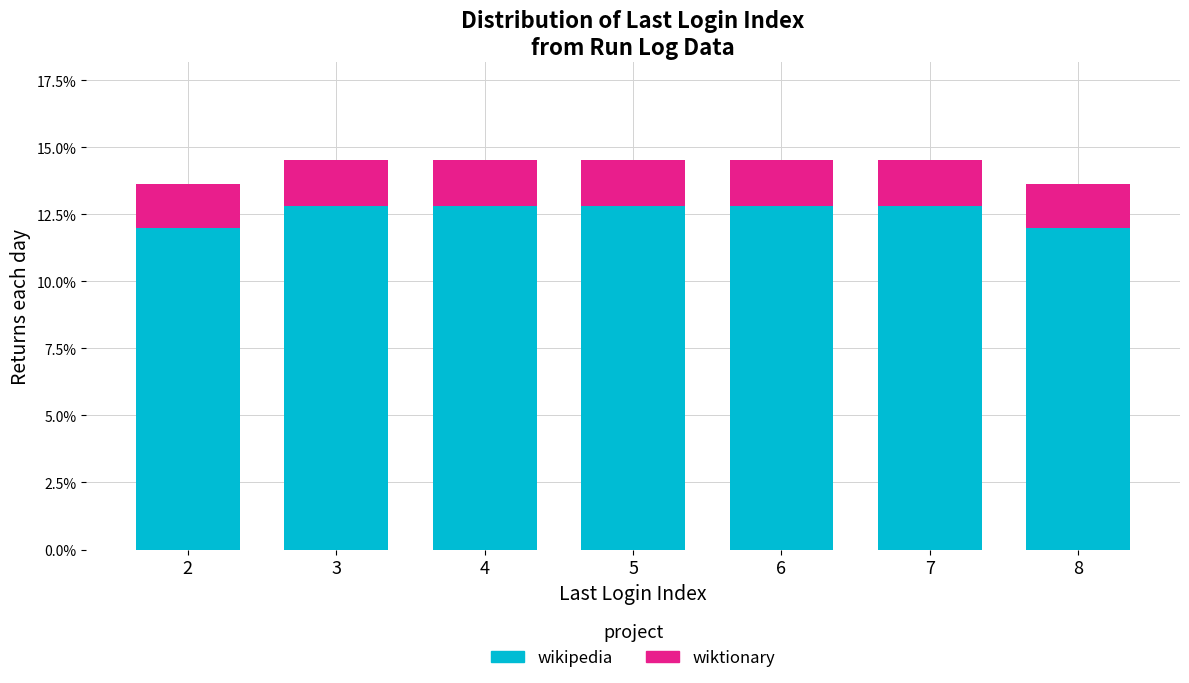

Does the chart contain stacked bars?

Yes